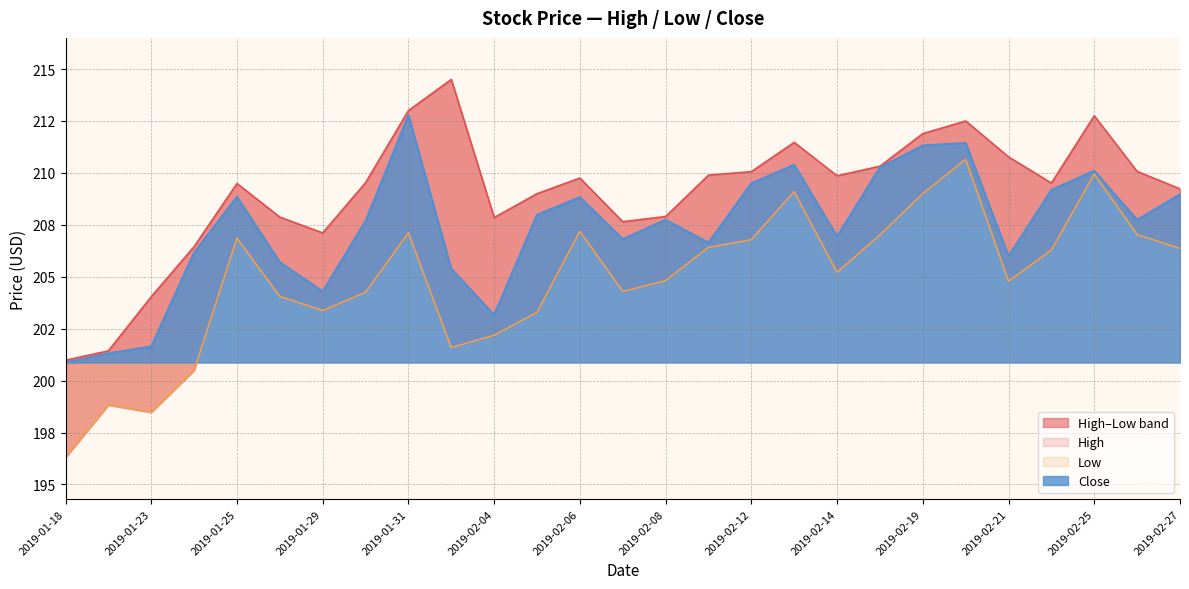

What is the difference between the second highest and minimum values in the Close series?

10.6